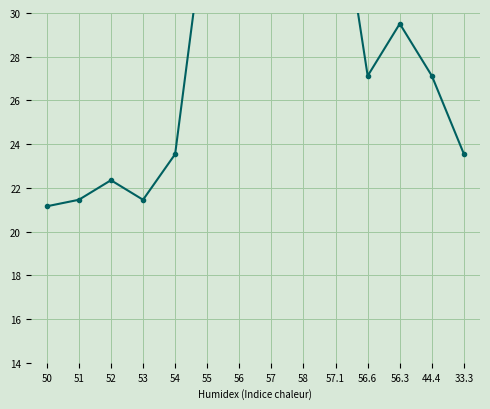

What is the label of the 14th point from the left?

33.3